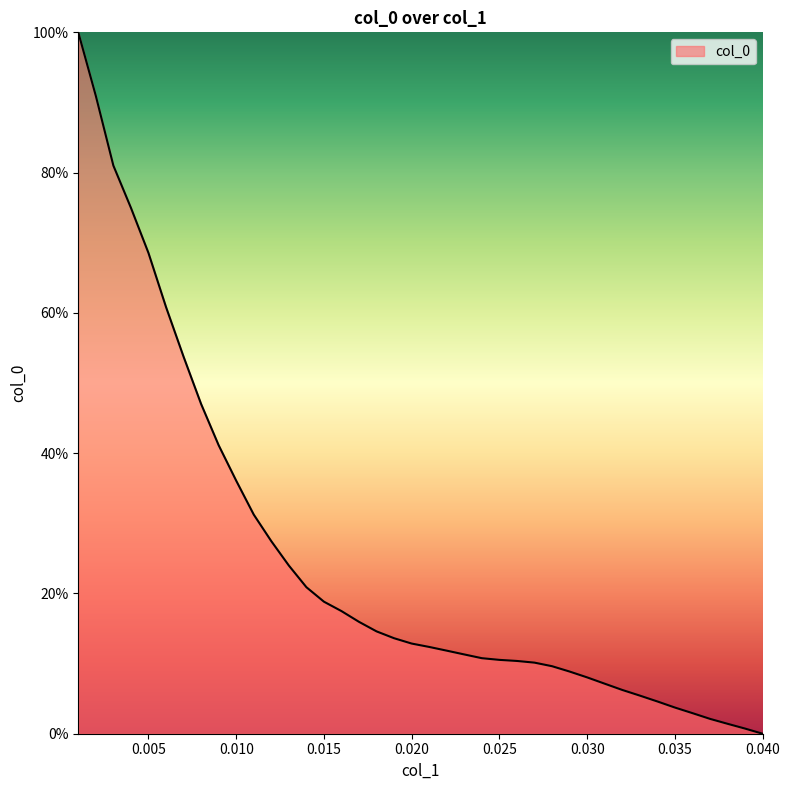

What is the difference between the maximum and minimum values?

100.0